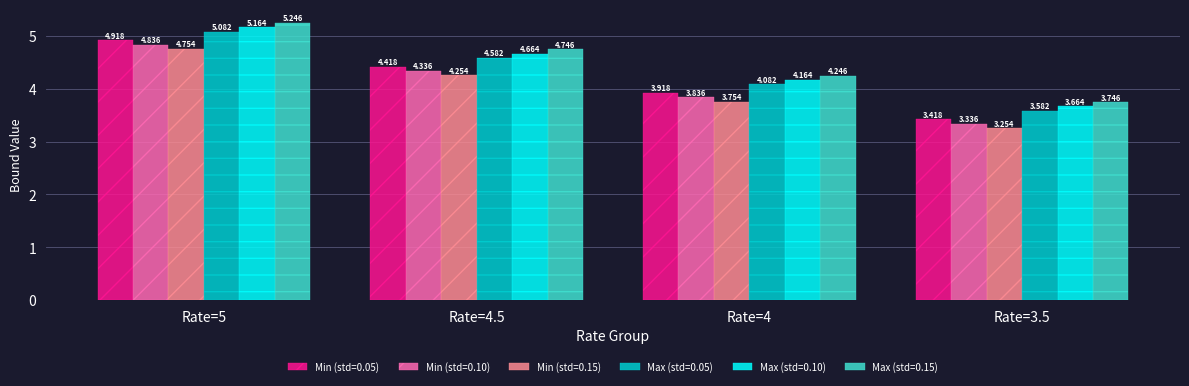

Rank the series by their maximum value, from lowest to highest.

Min (std=0.15), Min (std=0.10), Min (std=0.05), Max (std=0.05), Max (std=0.10), Max (std=0.15)